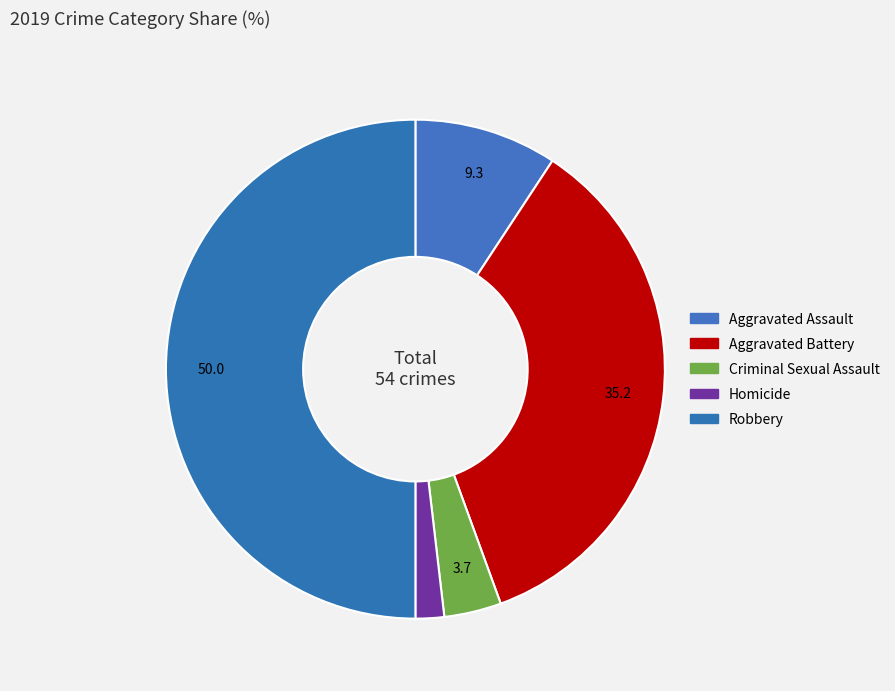

Rank the categories by value from highest to lowest.

Robbery, Aggravated Battery, Aggravated Assault, Criminal Sexual Assault, Homicide